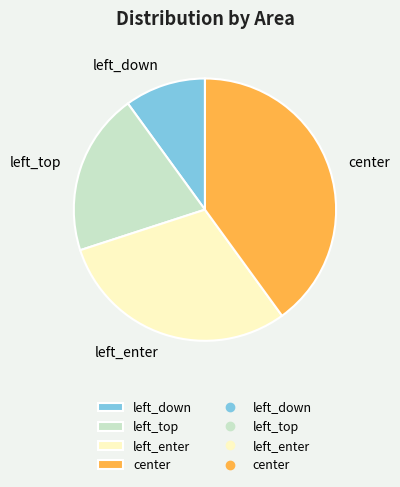

Which has a higher value, left_top or left_enter?

left_enter